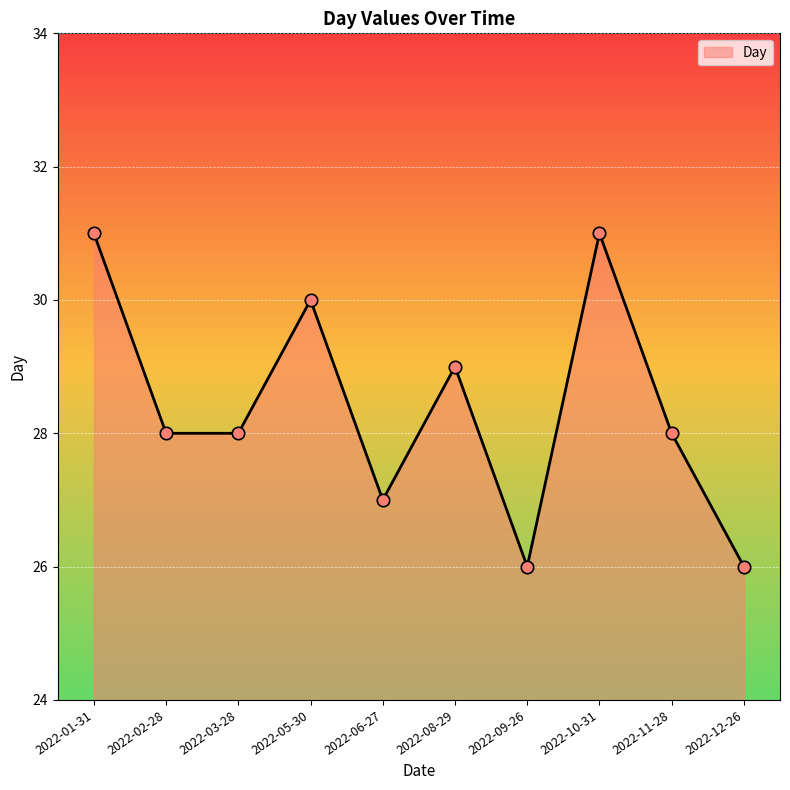

Approximately how many times larger is the value at 2022-02-28 compared to 2022-09-26?

1.1